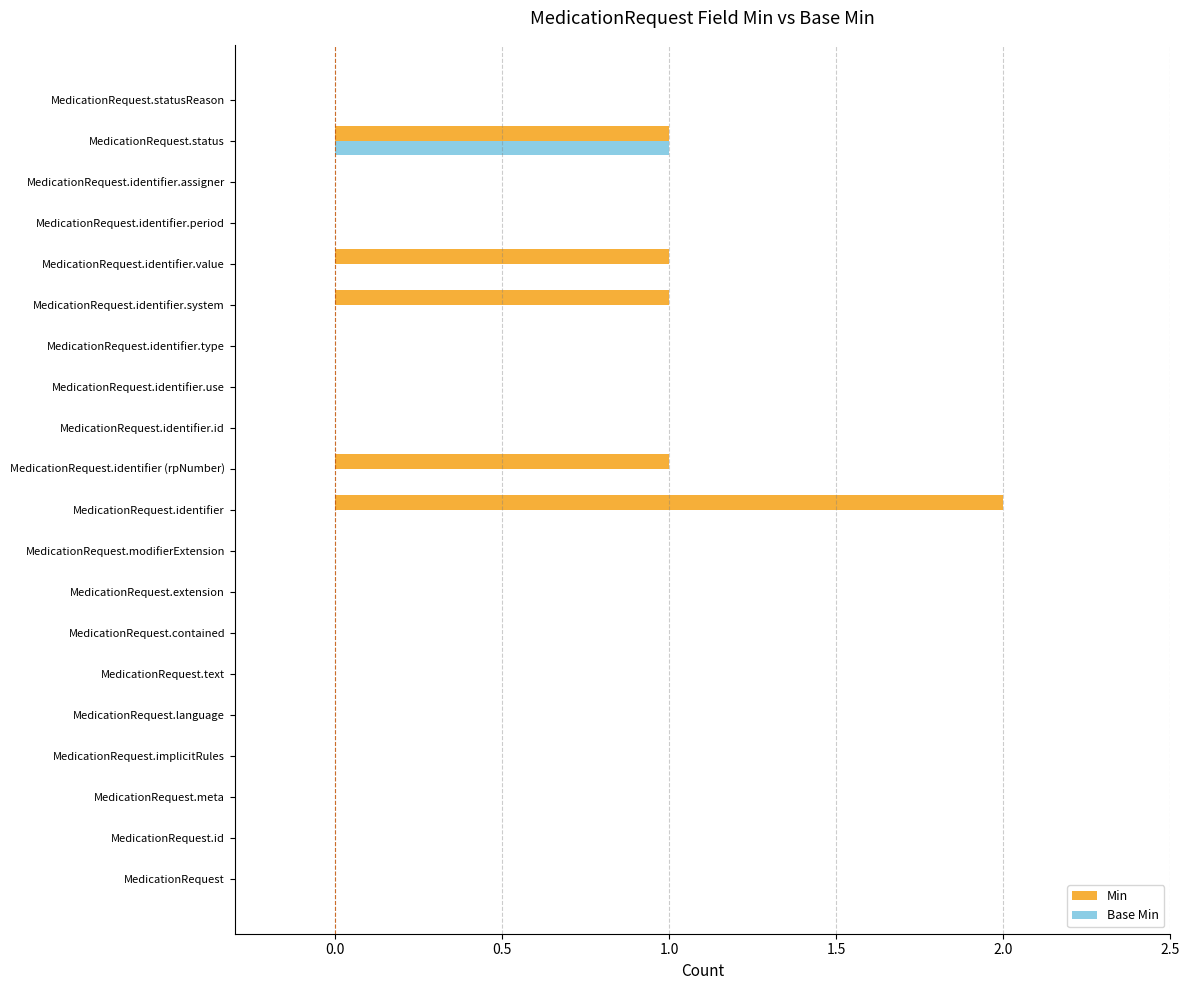

Count the number of data series in this chart.

2